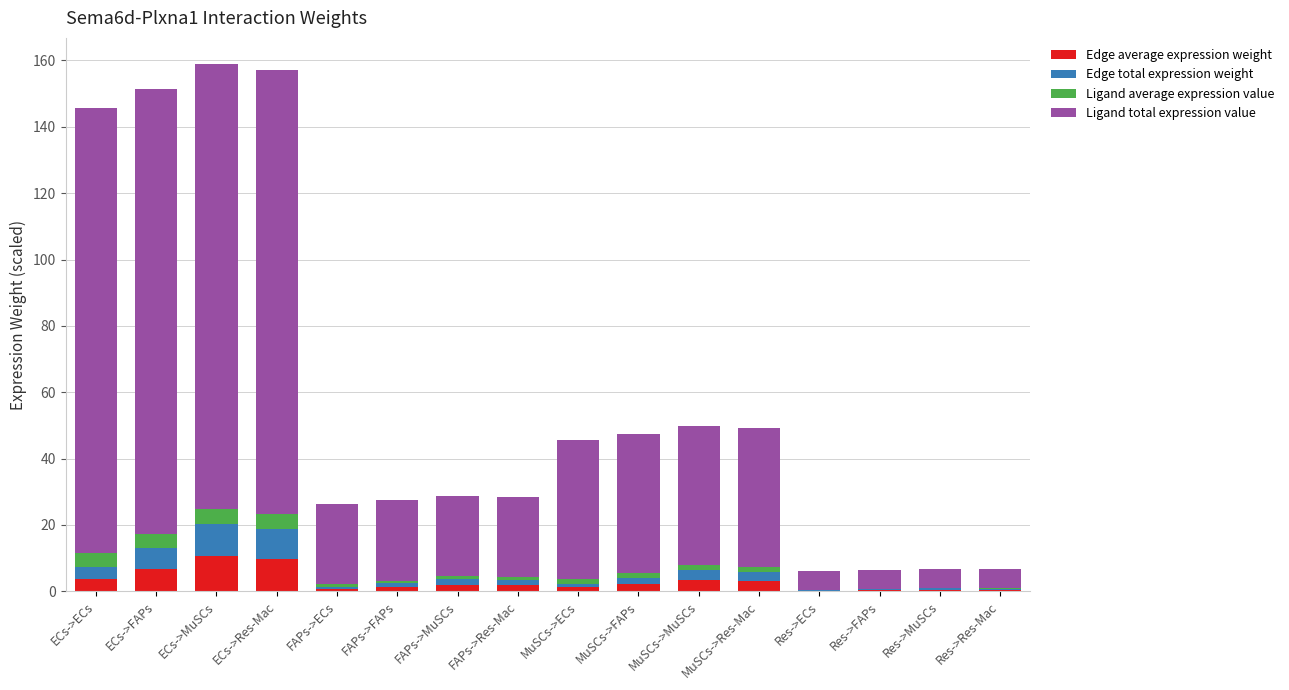

Where does the Ligand average expression value series first go above 1?

ECs->ECs